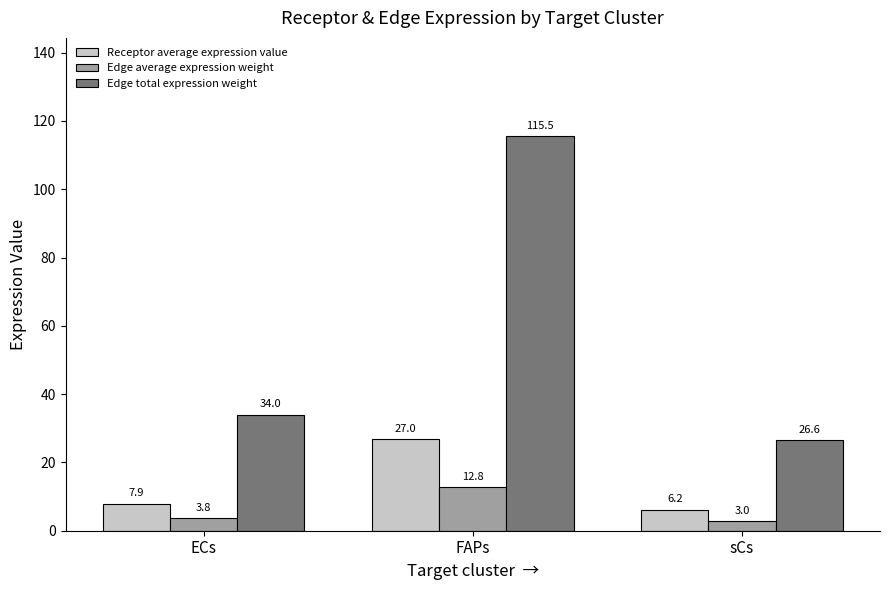

The Receptor average expression value series shows 7.9 at ECs. True or false?

True